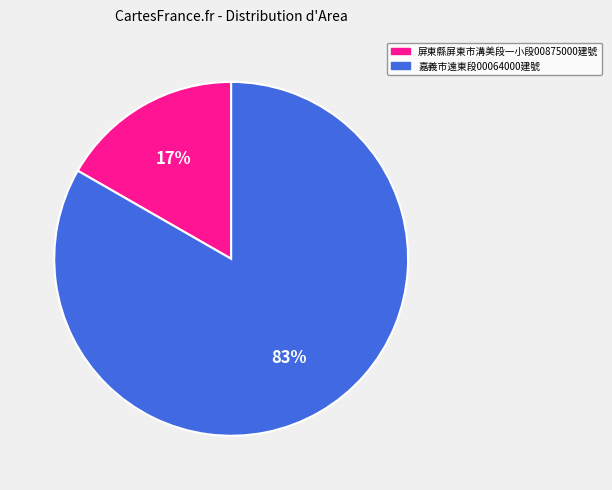

Between 嘉義市遠東段00064000建號 and 屏東縣屏東市溝美段一小段00875000建號, which is larger?

嘉義市遠東段00064000建號